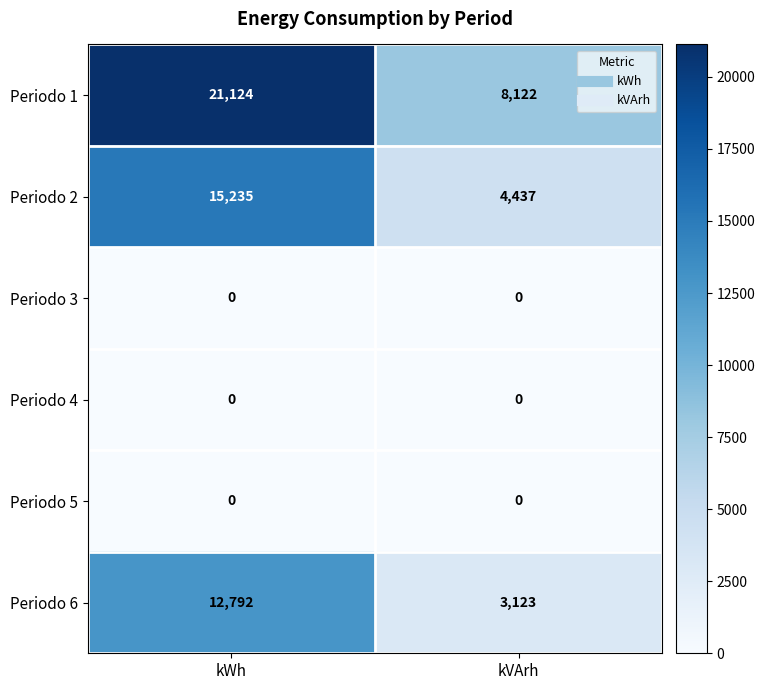

Which series changed the most between kWh and kVArh?

Periodo 1